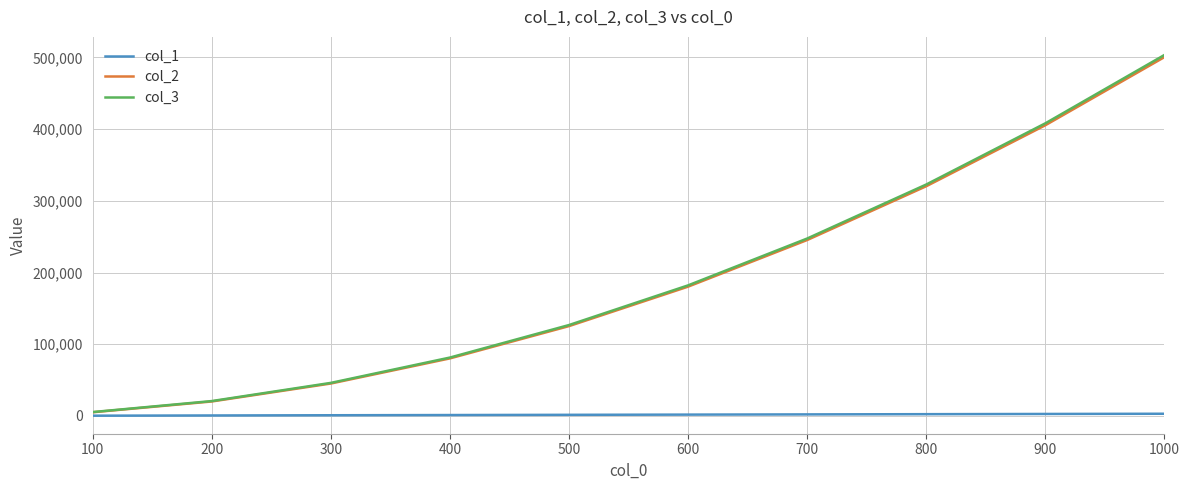

What is the difference between the second highest and minimum values in the col_1 series?

2403